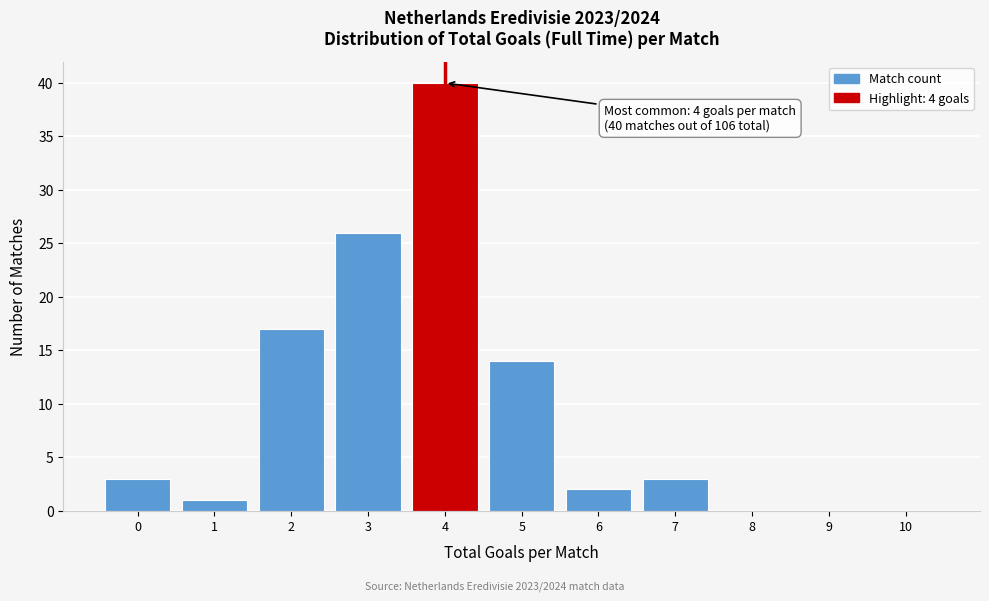

Reading right to left, transcribe all the data shown in this chart.

10=0	9=0	8=0	7=3	6=2	5=14	4=40	3=26	2=17	1=1	0=3